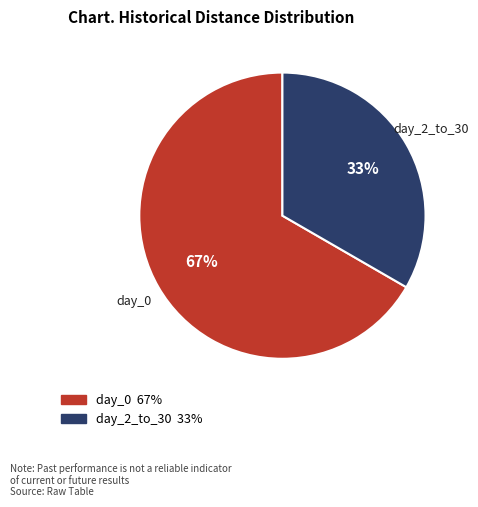

To the nearest percent, what is the average slice percentage?

50%